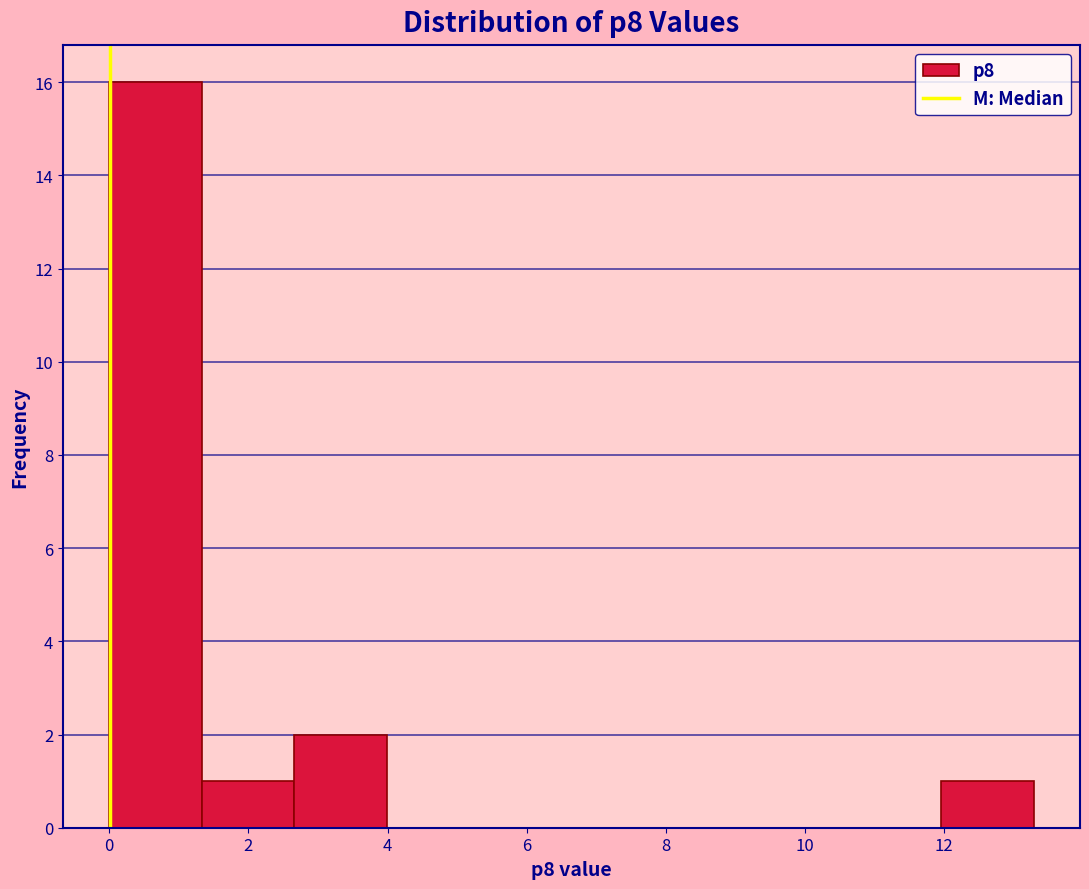

Over which range of the x-axis is the bar tallest?

0.0 to 1.4